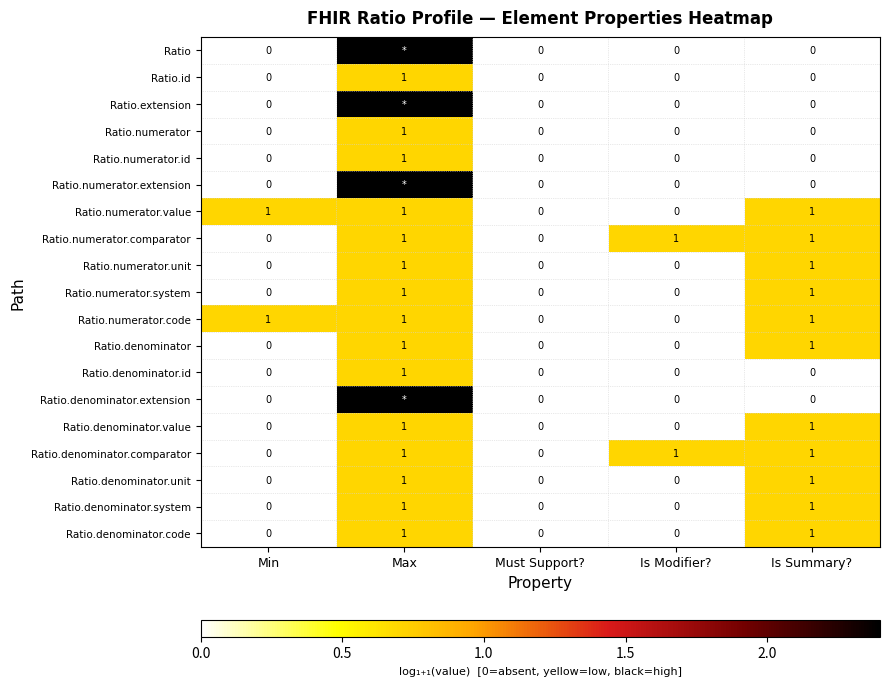

Is the value of Ratio.numerator at Max greater than the value of Ratio.denominator.comparator at Min?

Yes